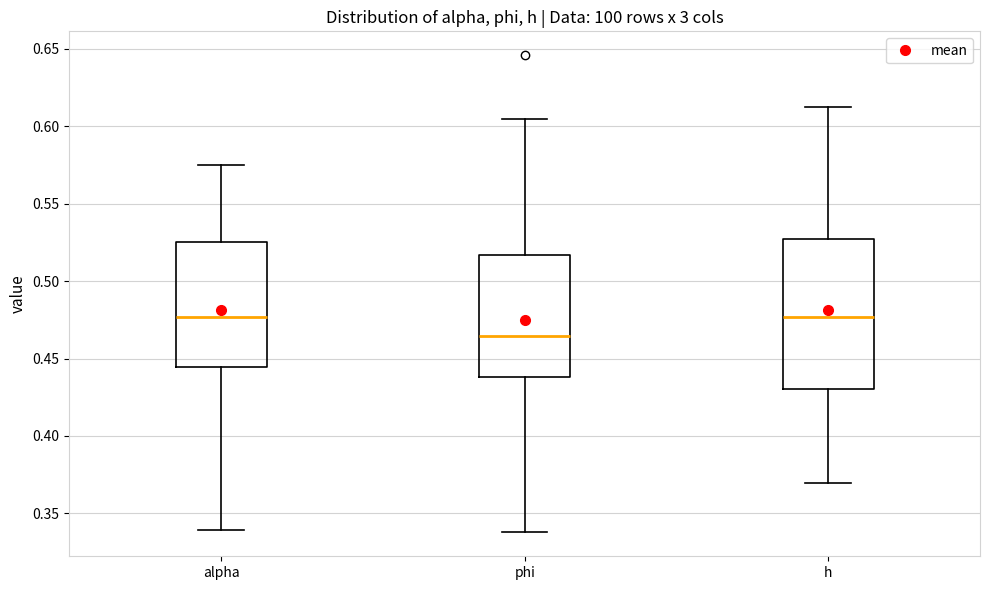

Where does the median line of the box for h sit on the y-axis? The values are not printed on the chart, so give them approximately, as read against the axis.

0.475